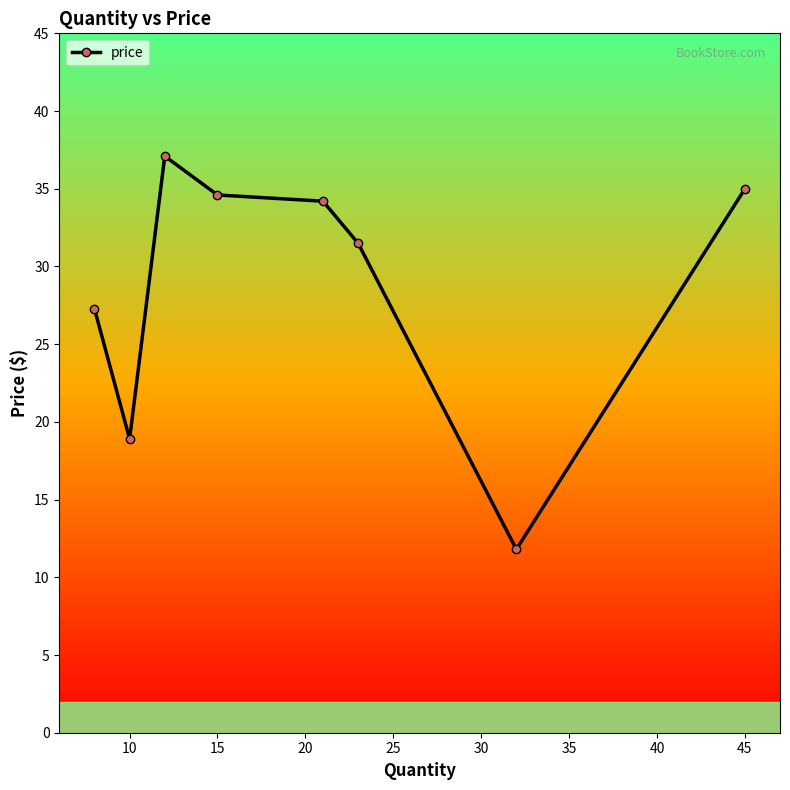

What is the smallest value displayed?

11.8